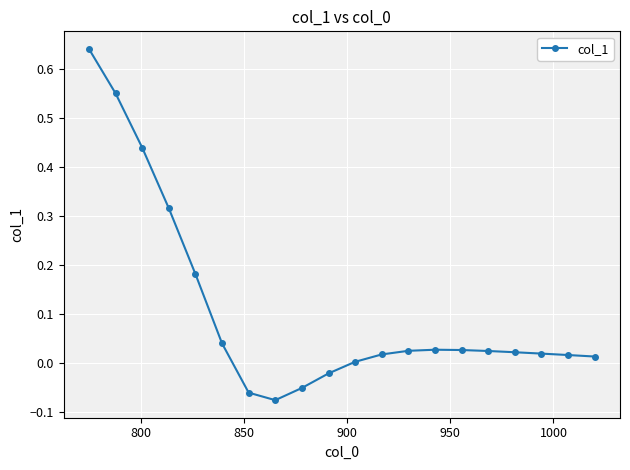

What is the sum of all values?

2.2